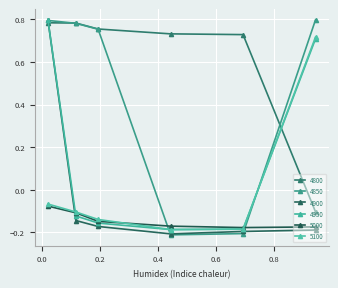

After their last crossing, which series has the higher values: 4900 or 5100?

5100